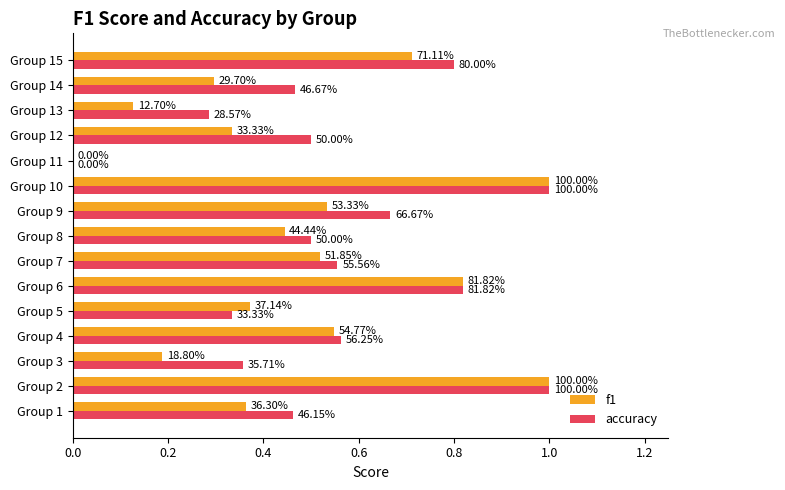

What are all the series names shown in the legend?

f1, accuracy